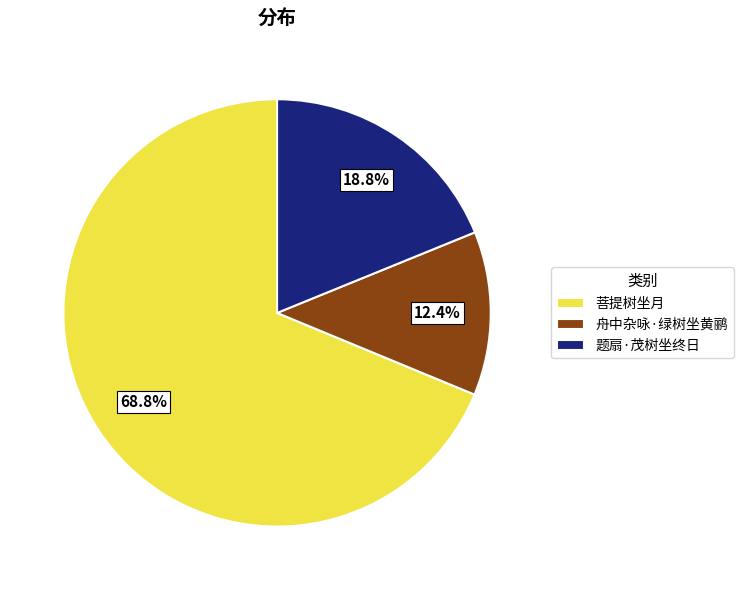

Count the number of slices in the pie.

3